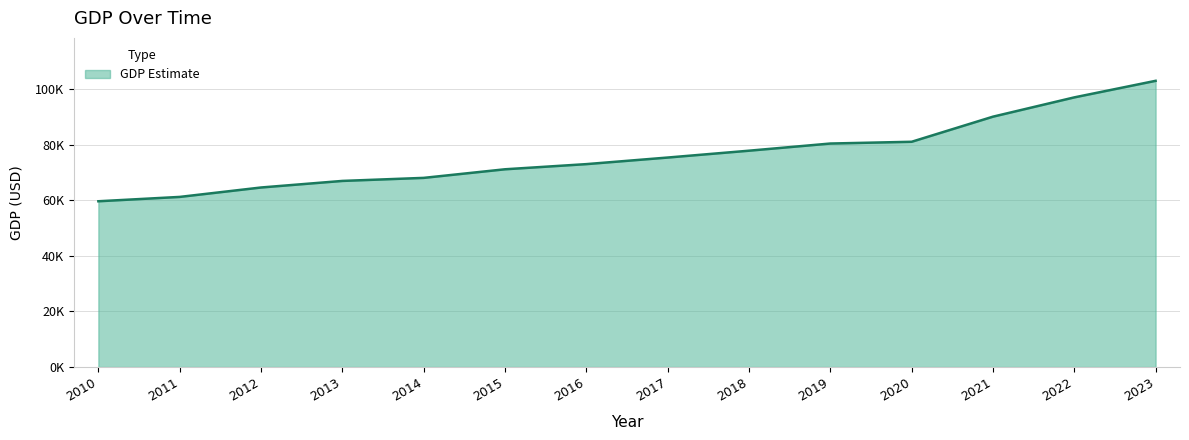

Does the chart have visible grid lines?

Yes